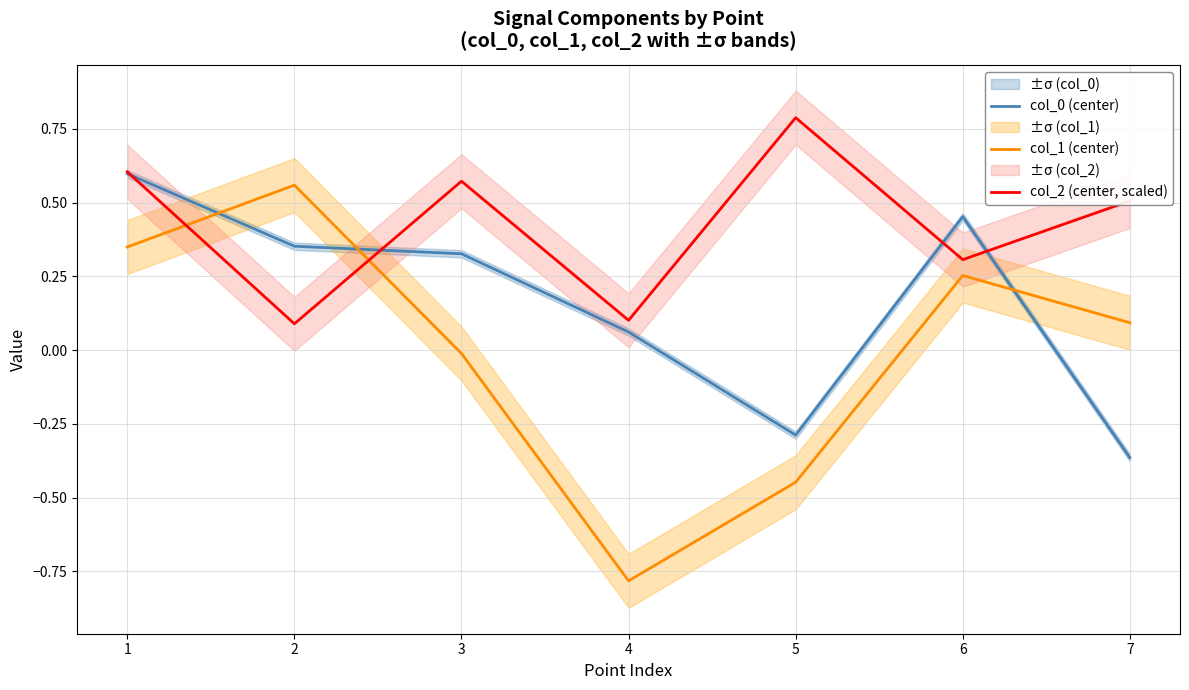

Count the number of data series in this chart.

3